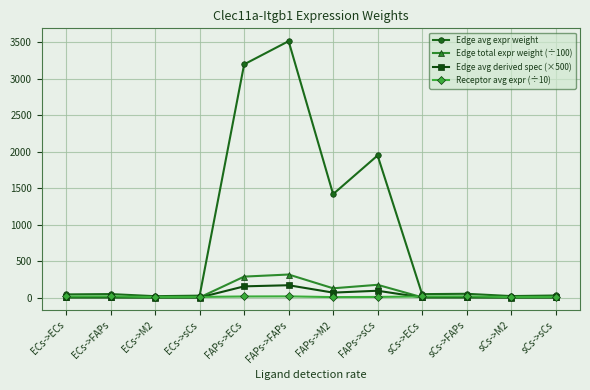

What is the sum of all Edge total expr weight (÷100) values?

933.1